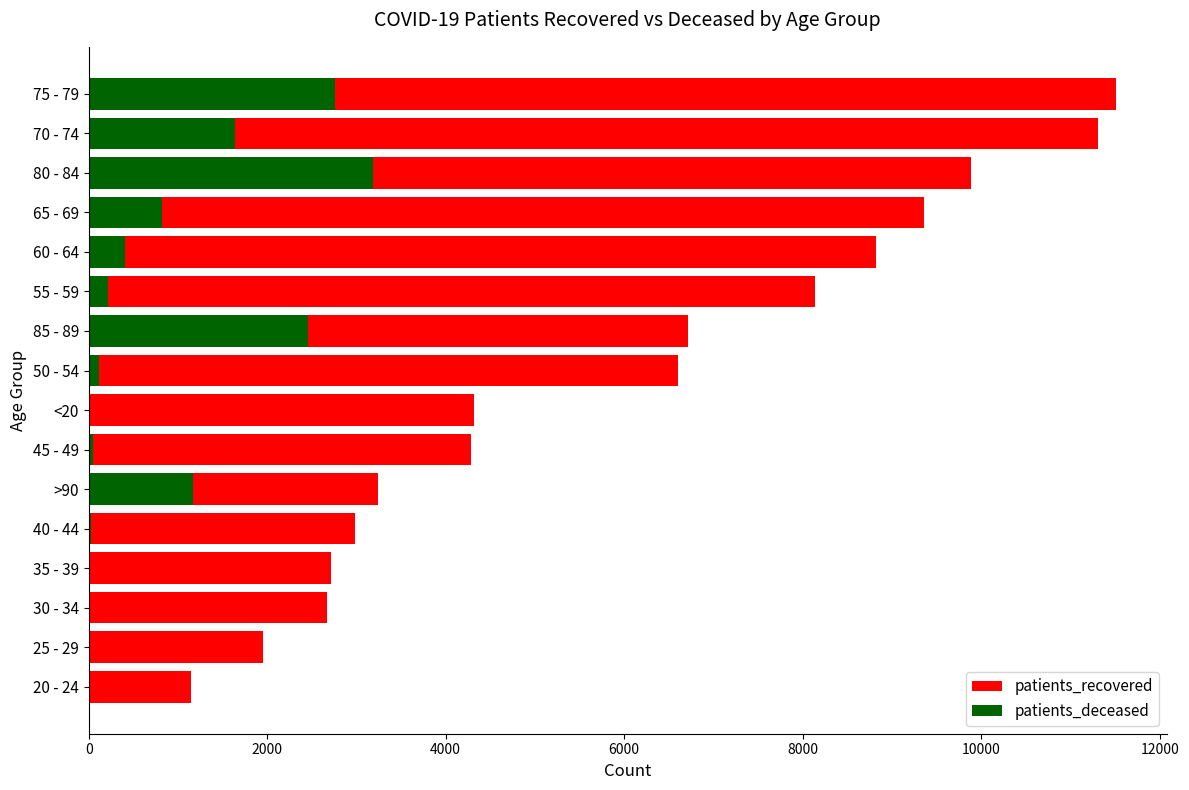

Is it true that patients_recovered equals 13811 at 65 - 69?

False